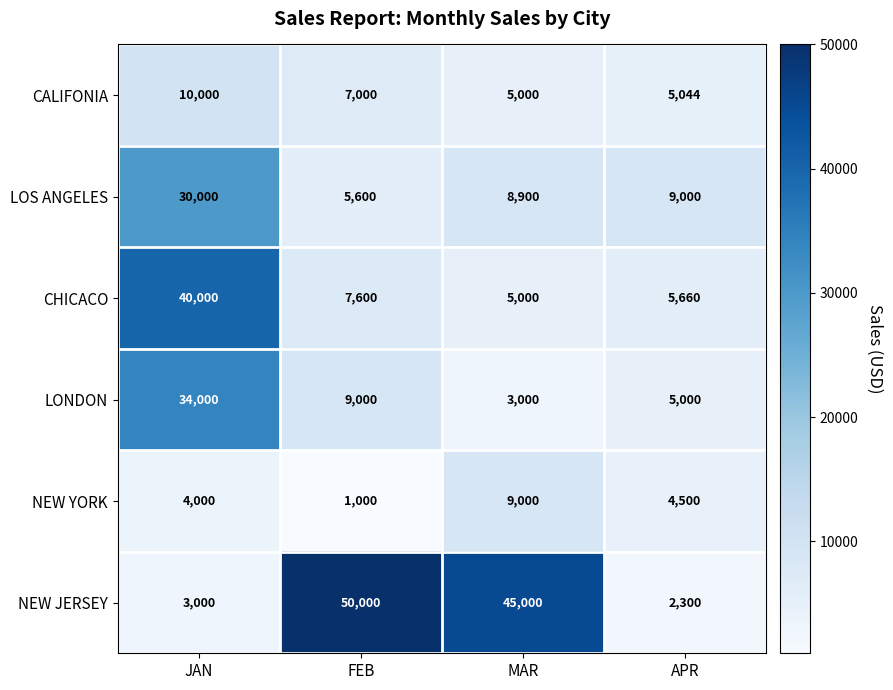

The value of NEW JERSEY at APR is 2300. True or false?

True